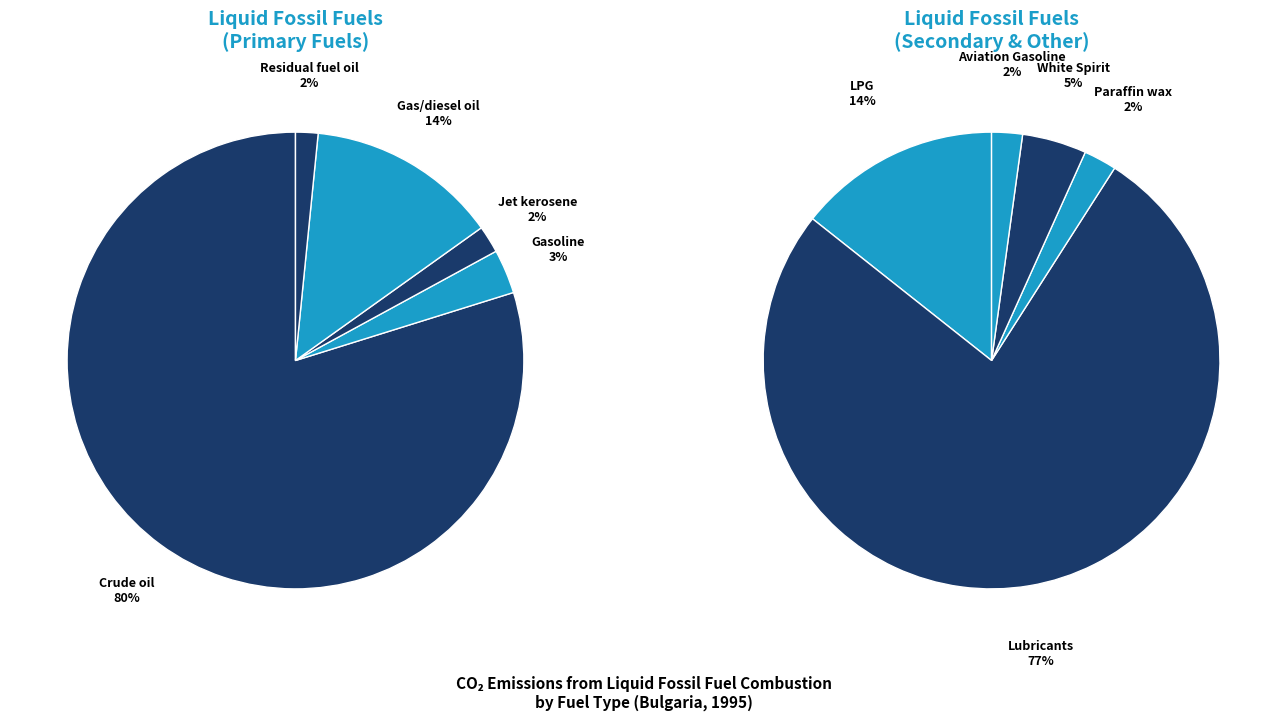

To the nearest percent, what portion does Gasoline represent?

3%